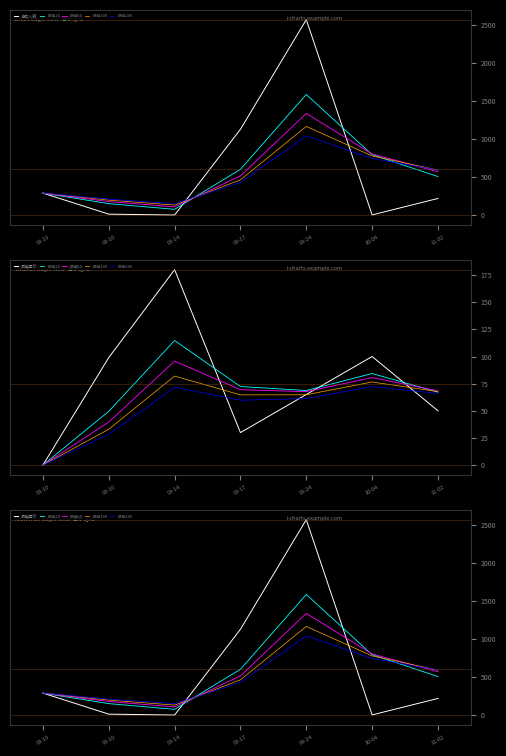

Is it true that 最低票价 equals 6.5 at 08-10?

False